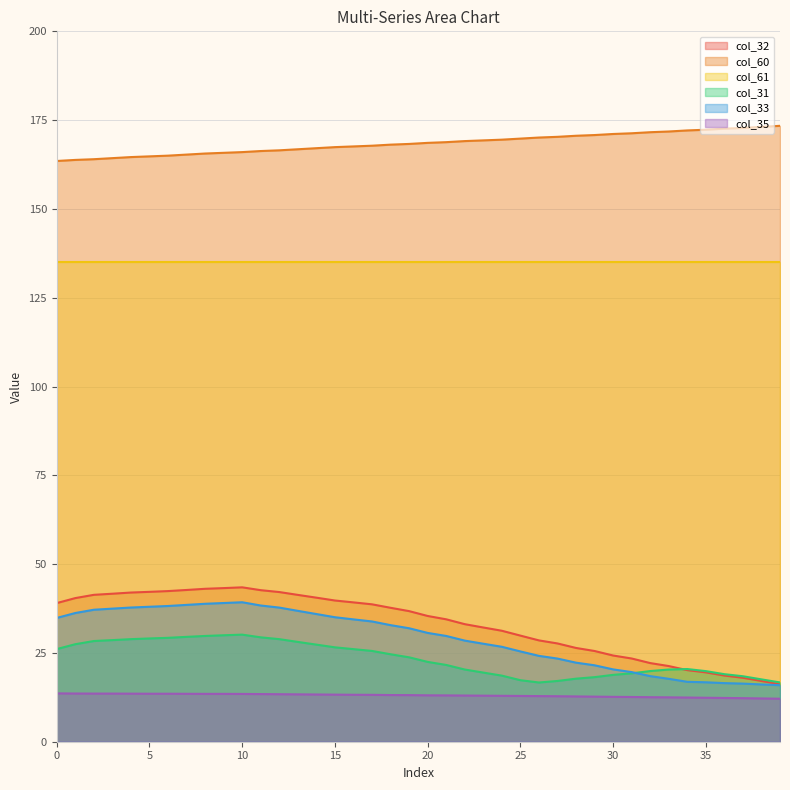

Between 23 and 24, which is larger?

23